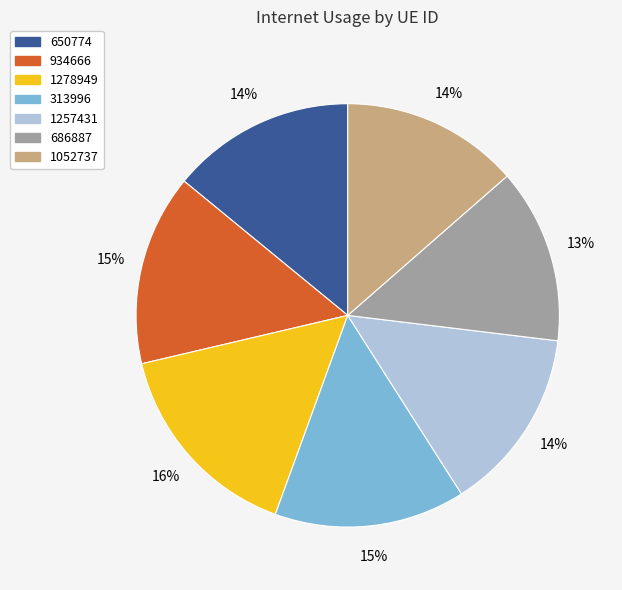

To the nearest percent, what percentage of the pie is 1257431?

14%